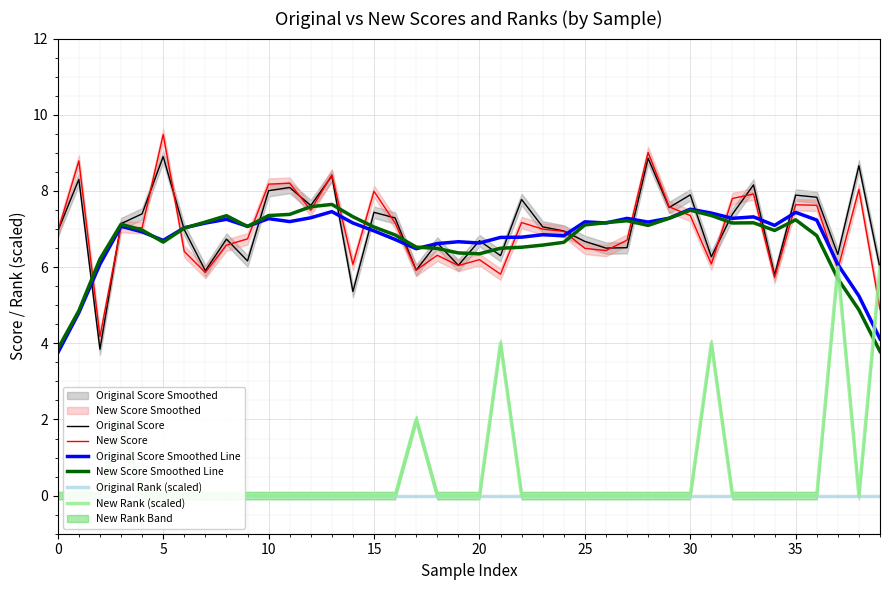

Is the value of New Rank (scaled) at 25 greater than the value of New Score at 26?

No